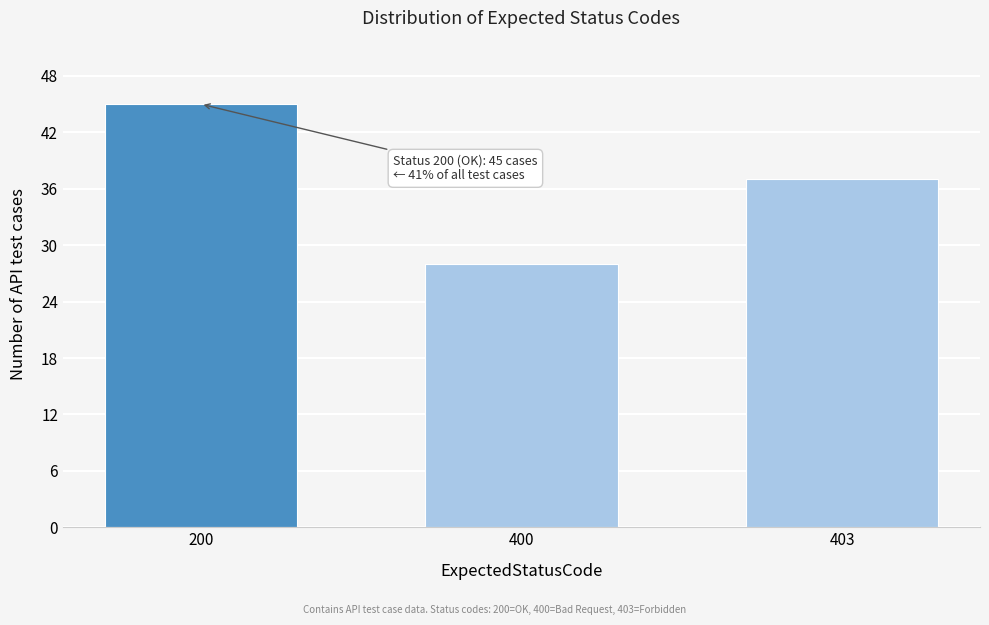

Reading left to right, transcribe all the data shown in this chart.

45	28	37